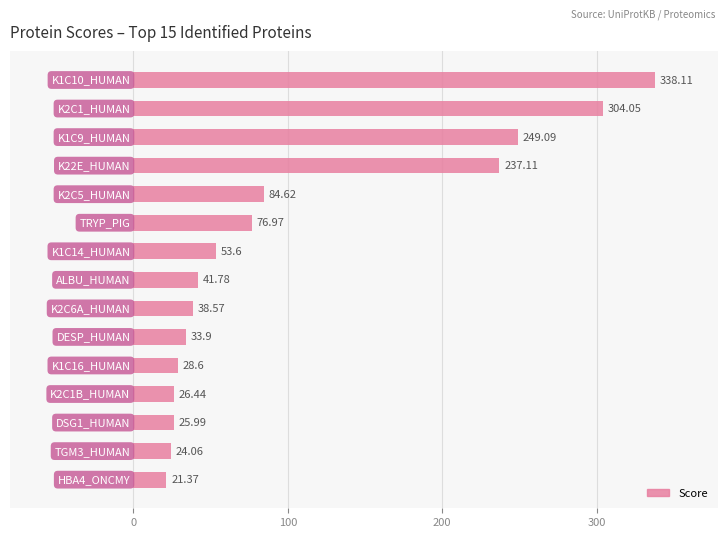

What is the average value?

105.6